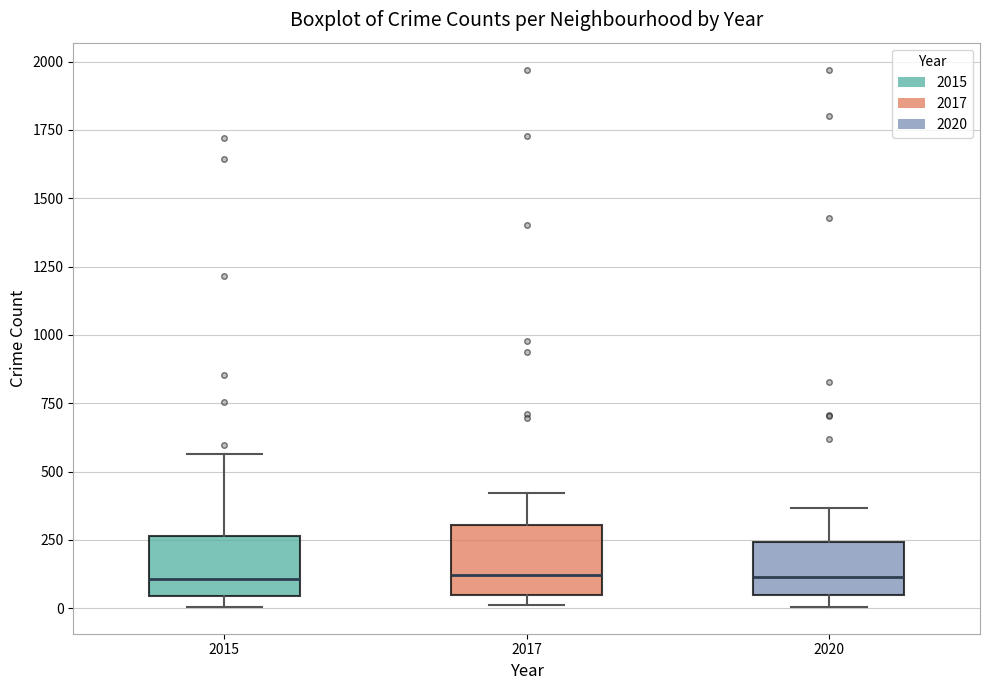

Reading left to right, transcribe this box plot: for each box, give where its median line is, the range the box spans, and where its two whiskers end, as read against the y-axis. The values are not printed on the chart, so give them approximately, as read against the axis.

2015: median 100, box 50 to 250, whiskers 0 to 550
2017: median 100, box 50 to 300, whiskers 0 to 400
2020: median 100, box 50 to 250, whiskers 0 to 350